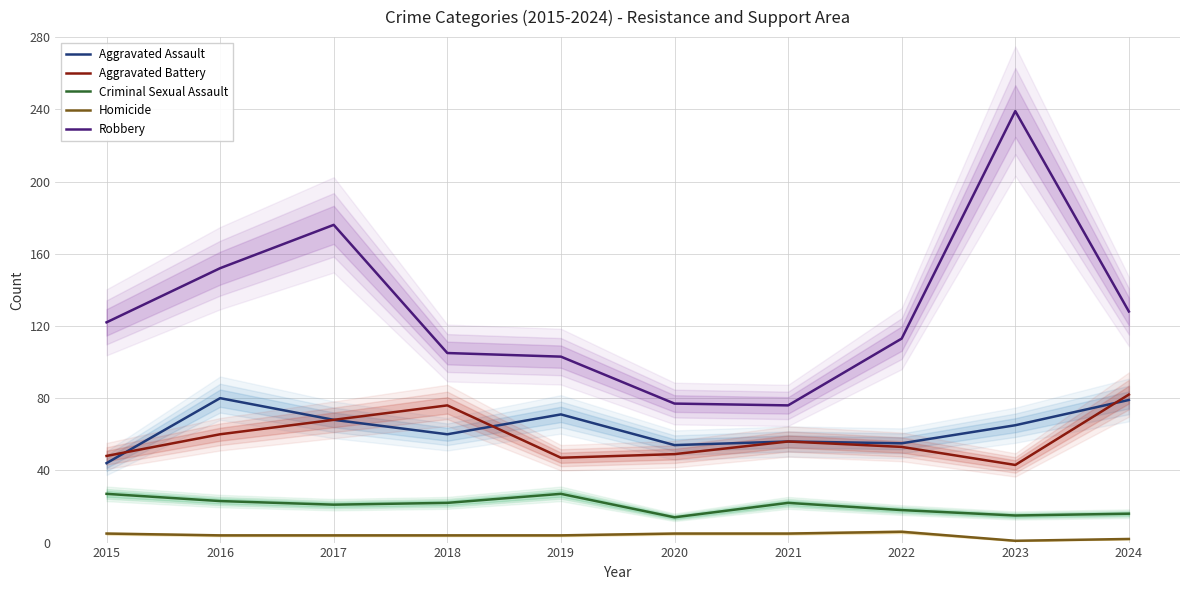

The Aggravated Assault series shows 80 at 2016. True or false?

True